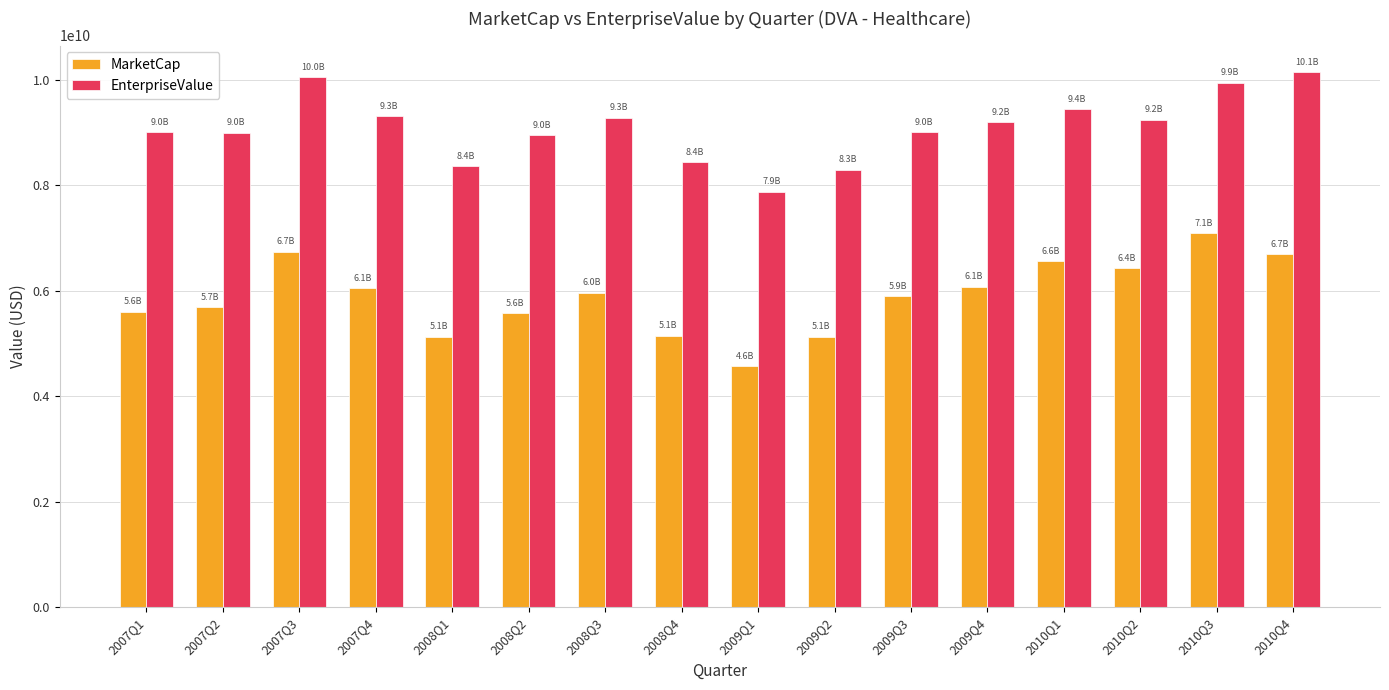

What is the difference between the maximum and minimum values in the EnterpriseValue series?

2260050173.8